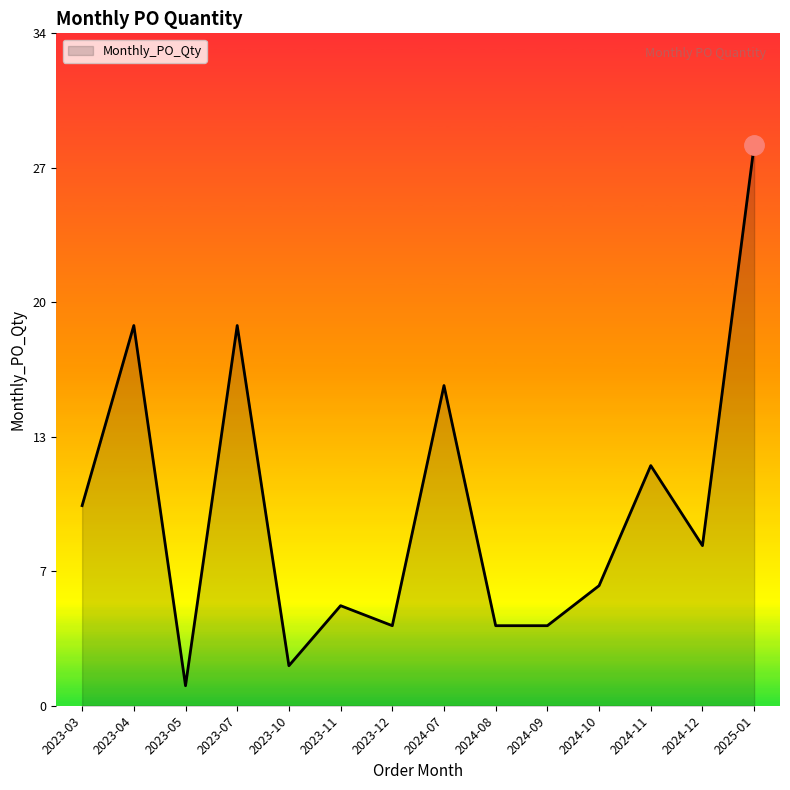

Rank the categories by value from highest to lowest.

2025-01, 2023-04, 2023-07, 2024-07, 2024-11, 2023-03, 2024-12, 2024-10, 2023-11, 2023-12, 2024-08, 2024-09, 2023-10, 2023-05